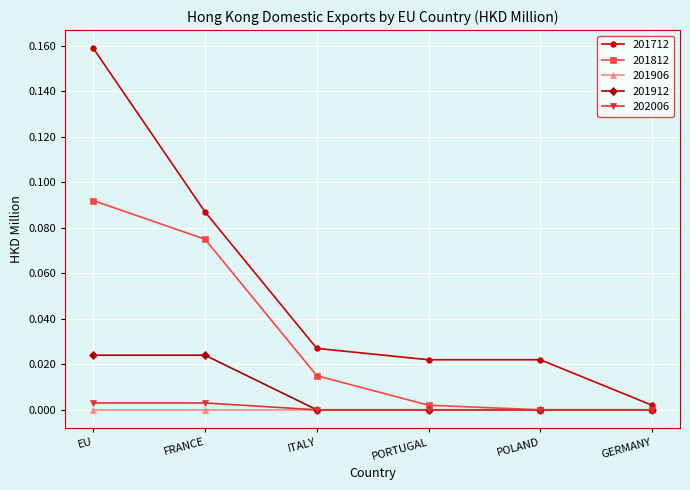

What is the label of the 1st point from the left?

EU